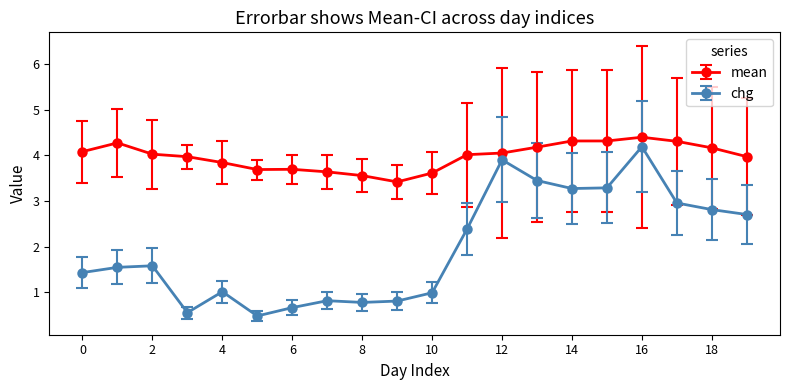

What are all the series names shown in the legend?

mean, chg